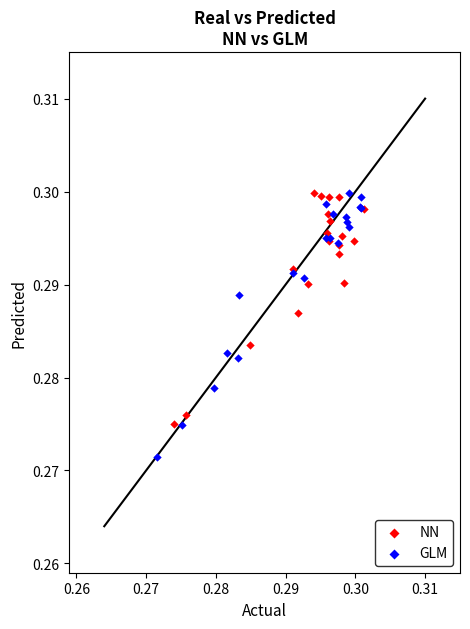

Which series has the largest Y range (max minus min)?

GLM